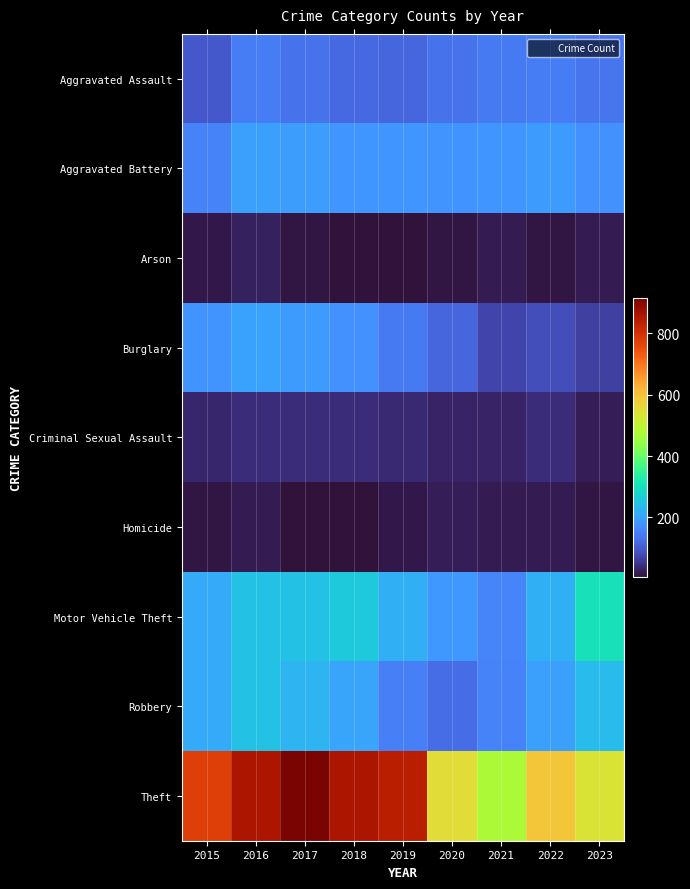

Count the number of data series in this chart.

9